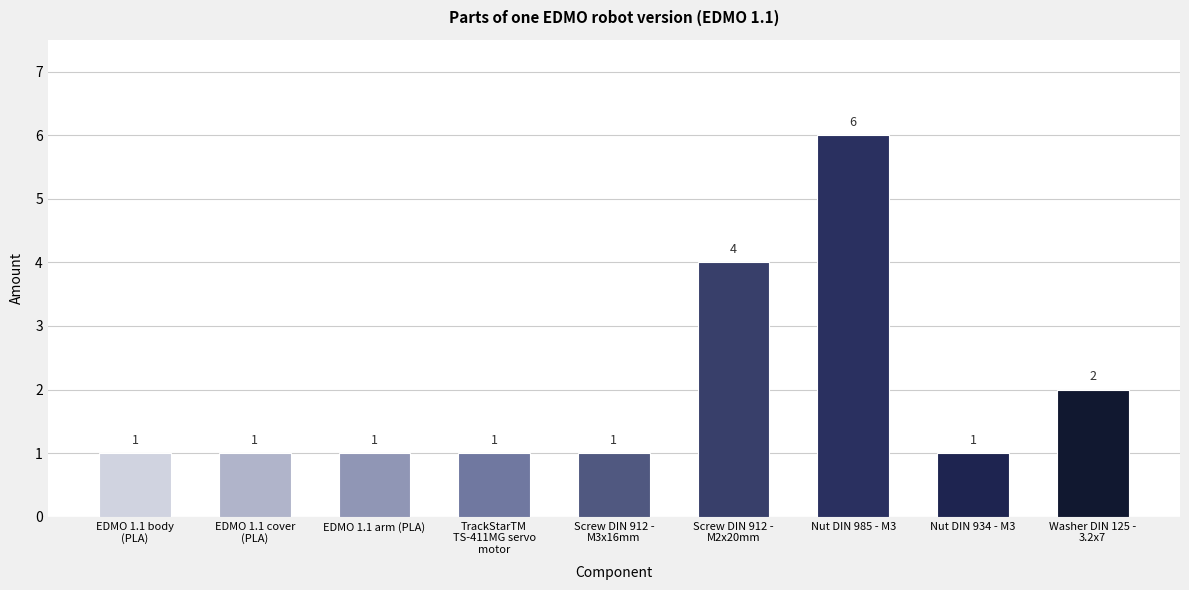

Reading left to right, extract all data points from this chart.

1	1	1	1	1	4	6	1	2